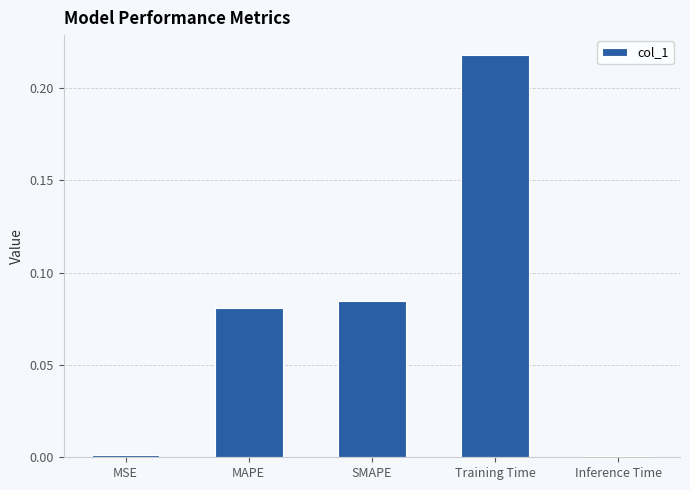

At which category does the chart reach its peak across all series?

Training Time